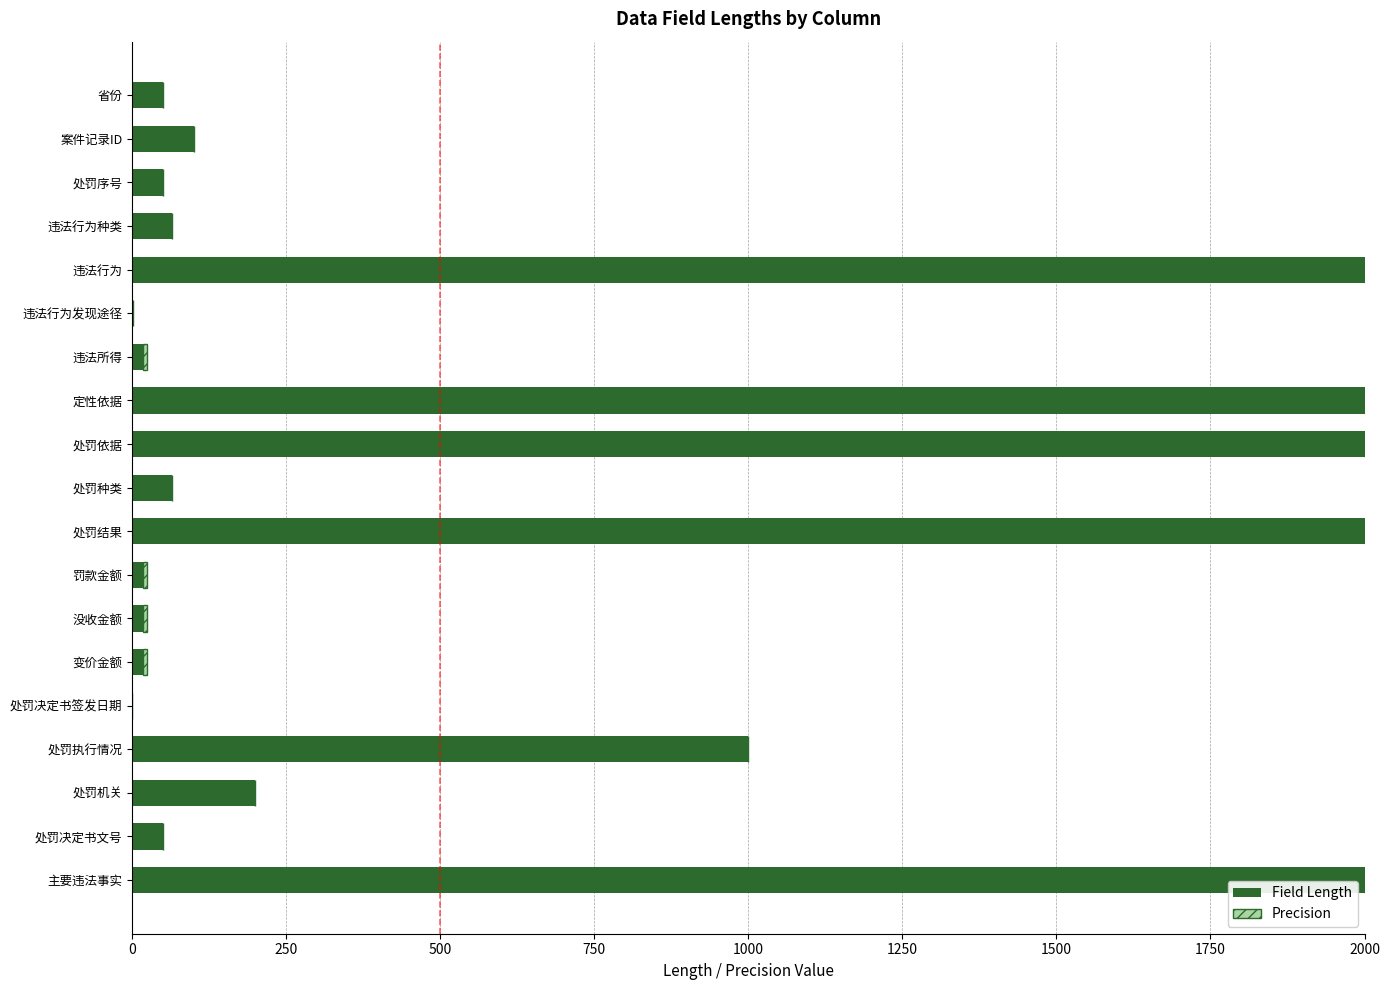

What is the maximum value for Field Length?

2000